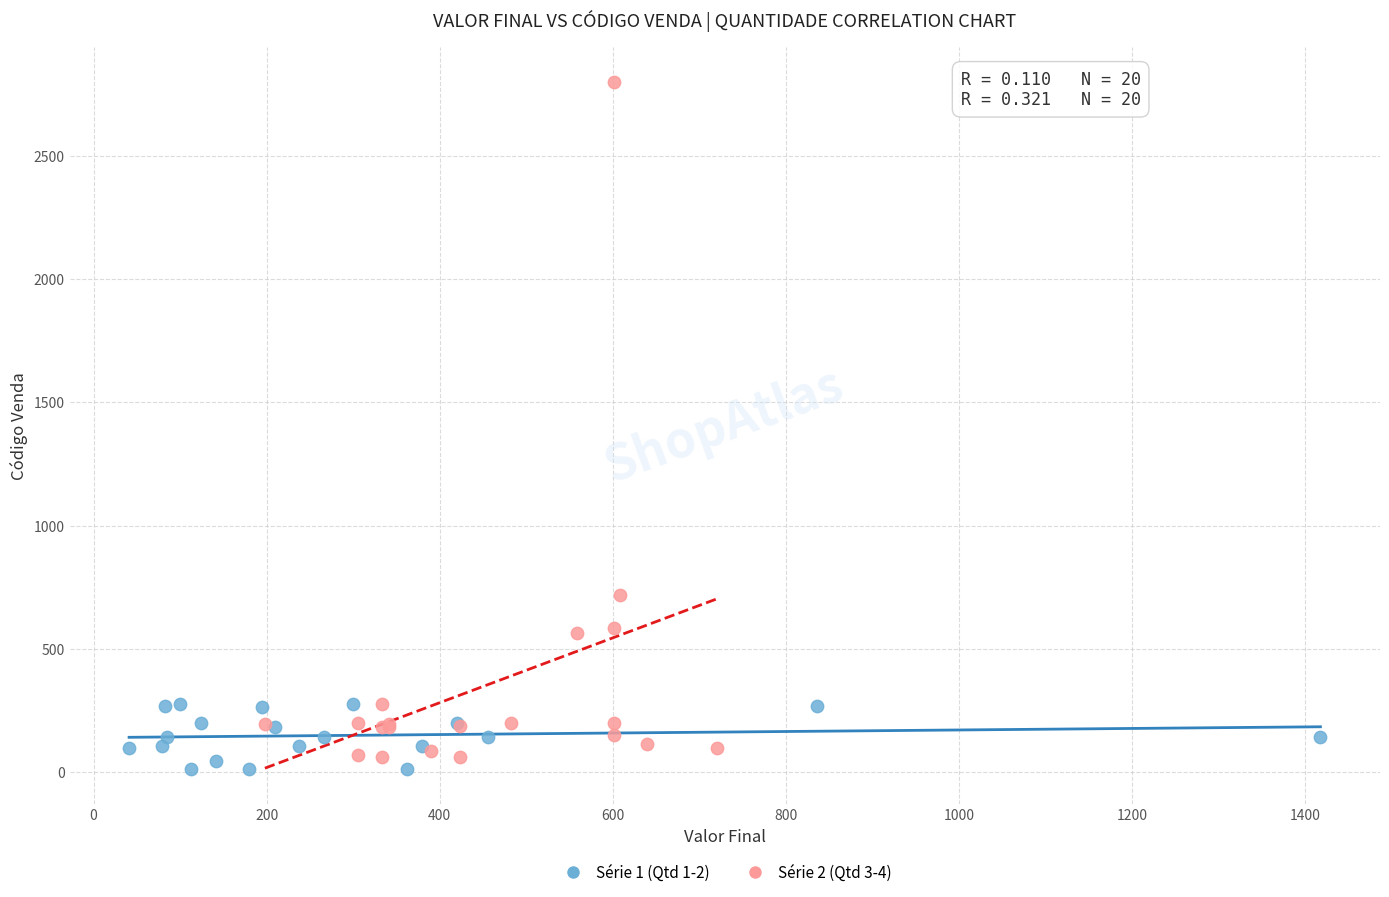

Which series reaches the maximum Y coordinate?

Série 2 (Qtd 3-4)